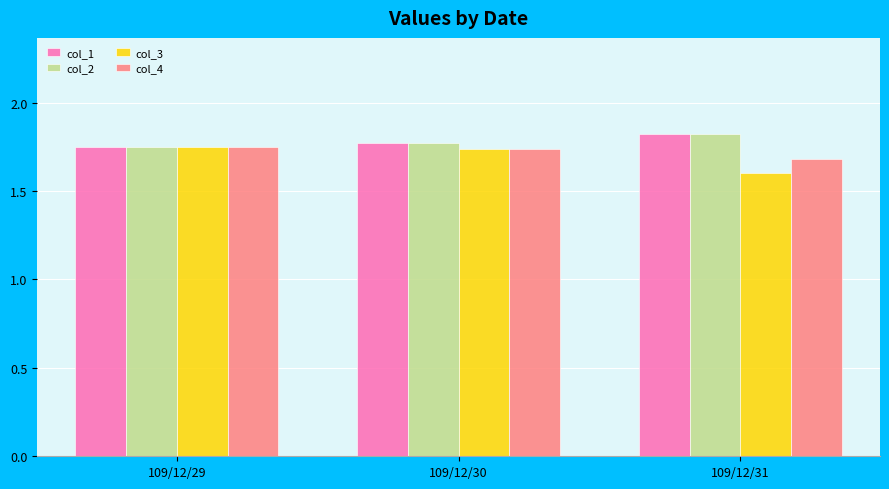

Does the chart contain any negative values?

No